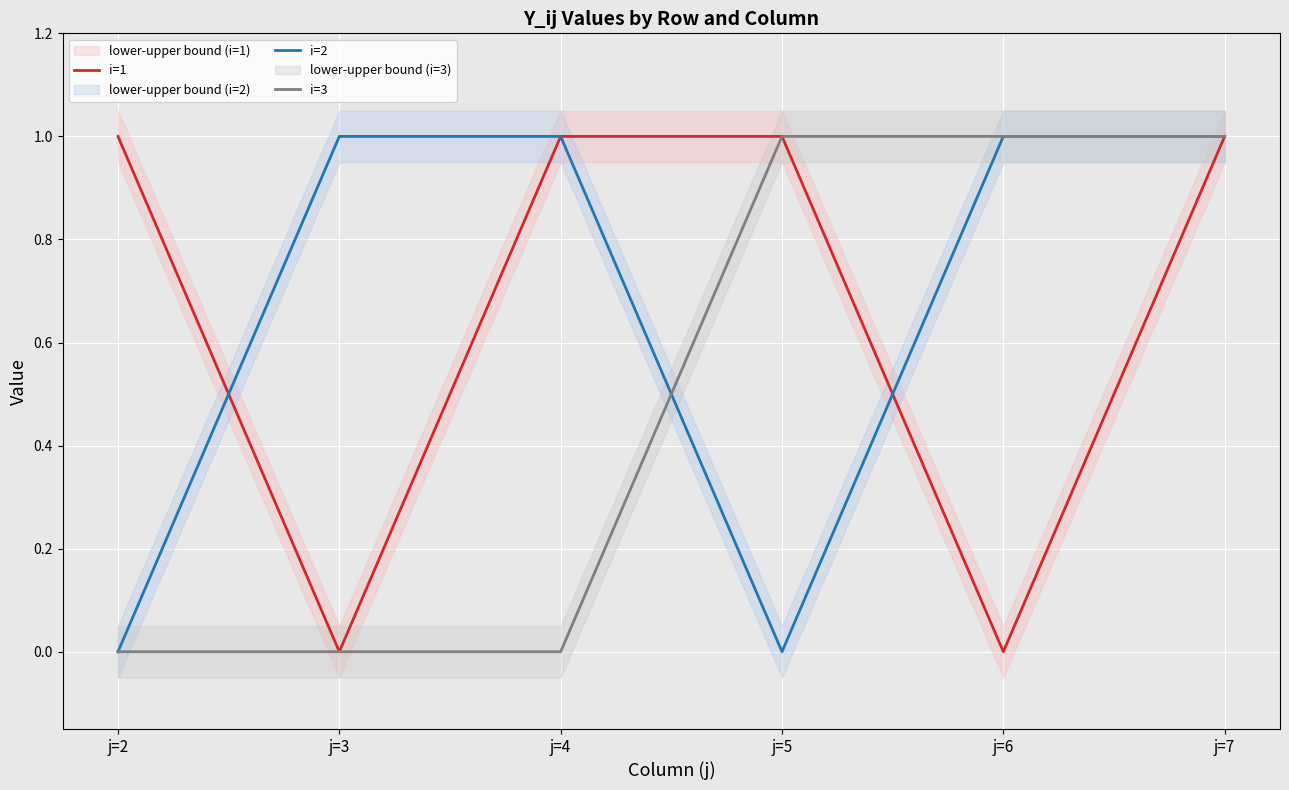

What is the difference between the maximum and minimum values in the i=2 series?

1